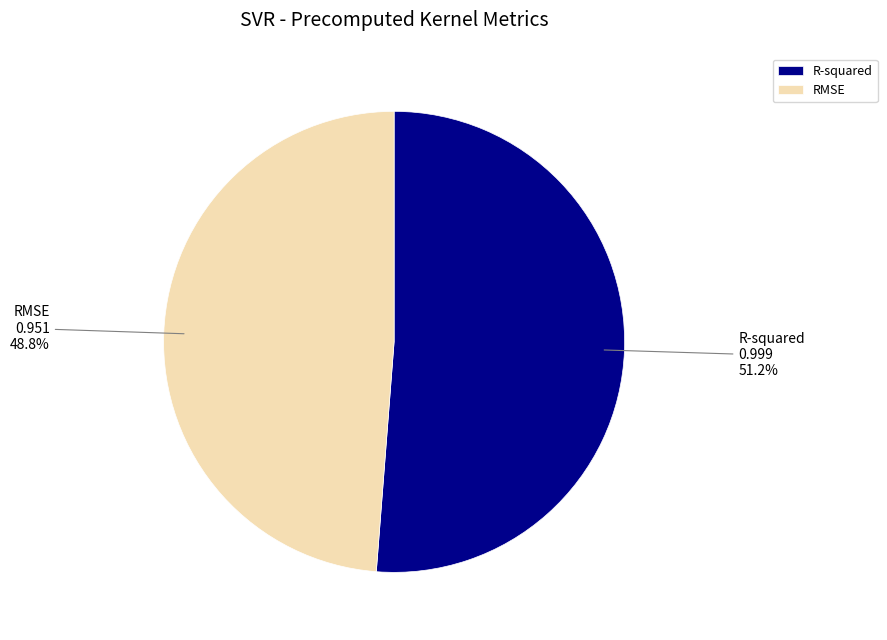

Count the number of slices in the pie.

2